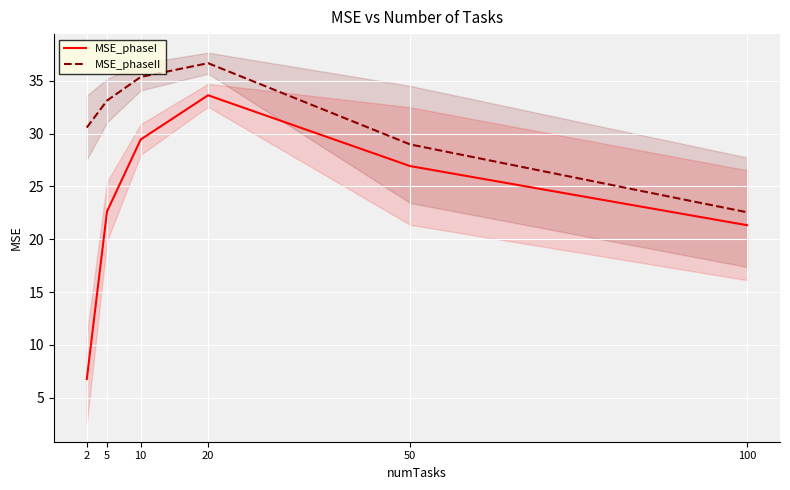

Which has a higher value, 5 or 50?

50